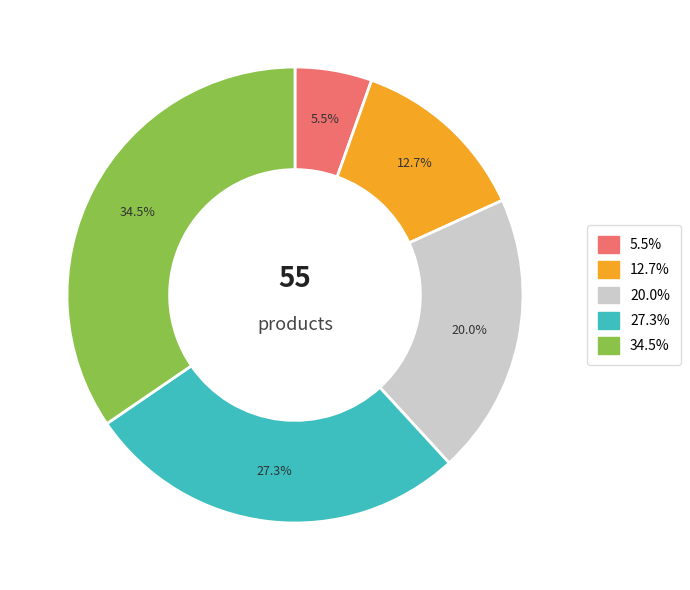

Is there any slice that represents more than half of the pie?

No